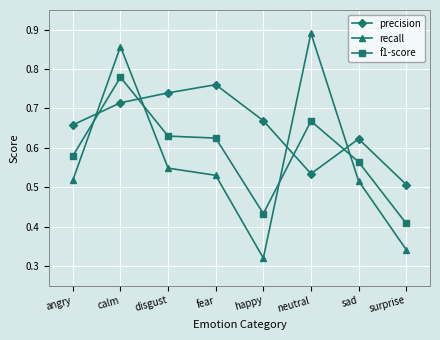

Between calm and happy, which series saw the biggest shift?

recall